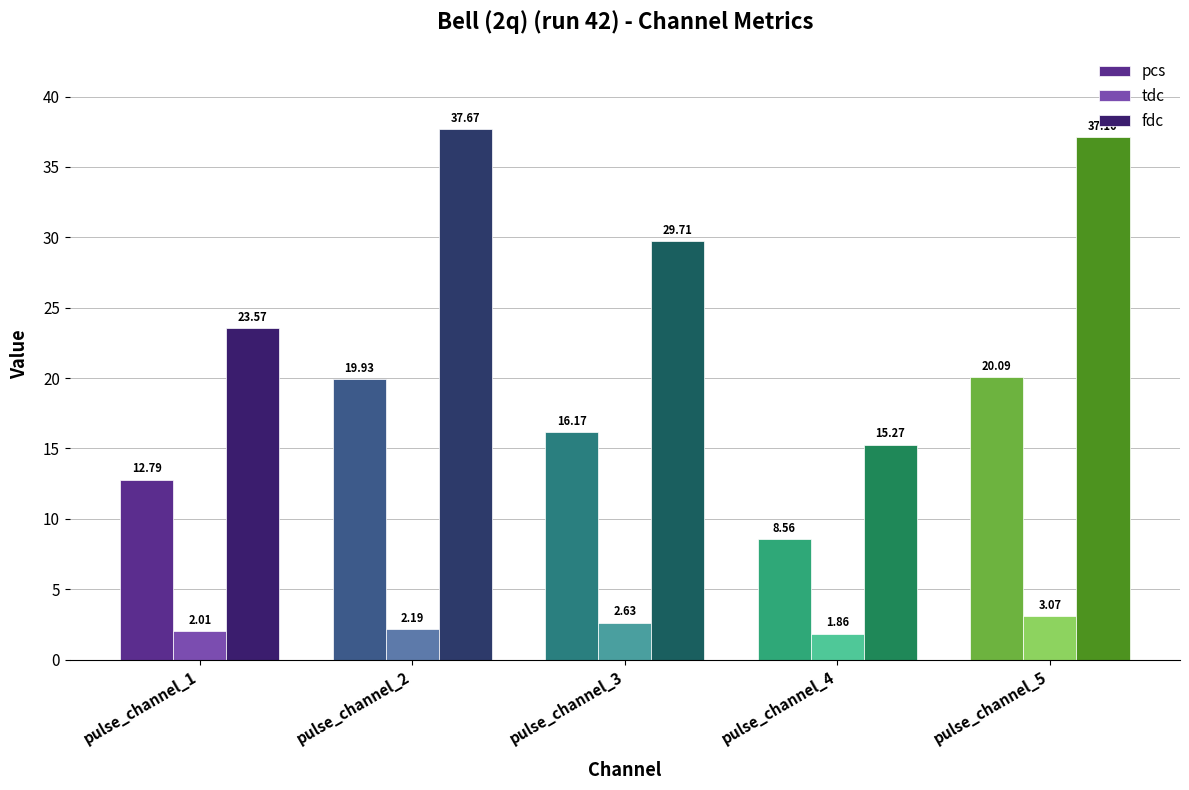

What is the value of the fdc bar at the 2nd from the left?

37.7